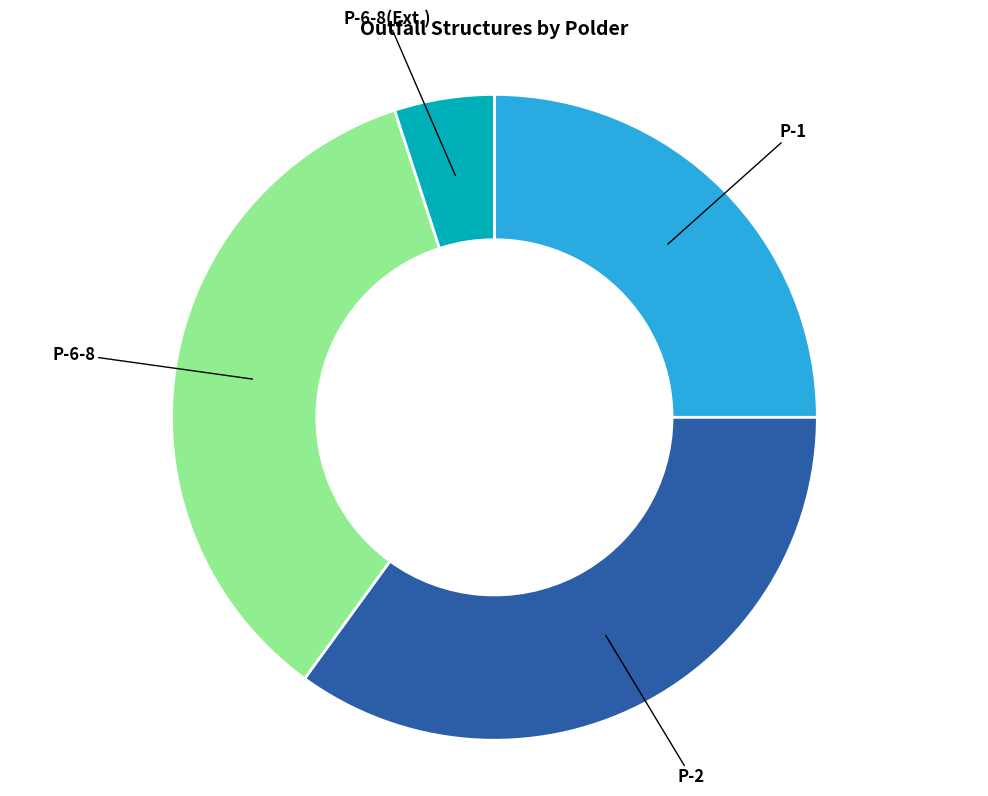

How many slices are in this pie chart?

4